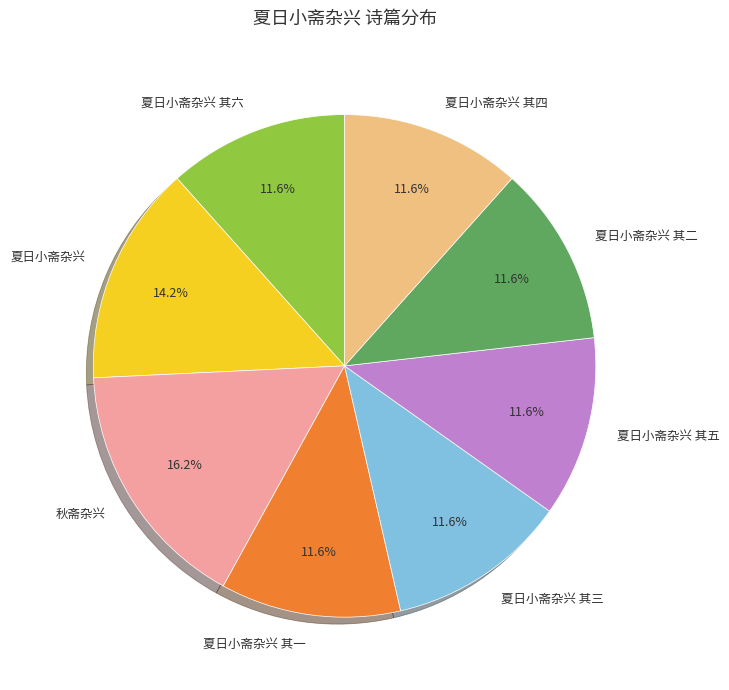

What is the largest slice in the pie chart?

秋斋杂兴